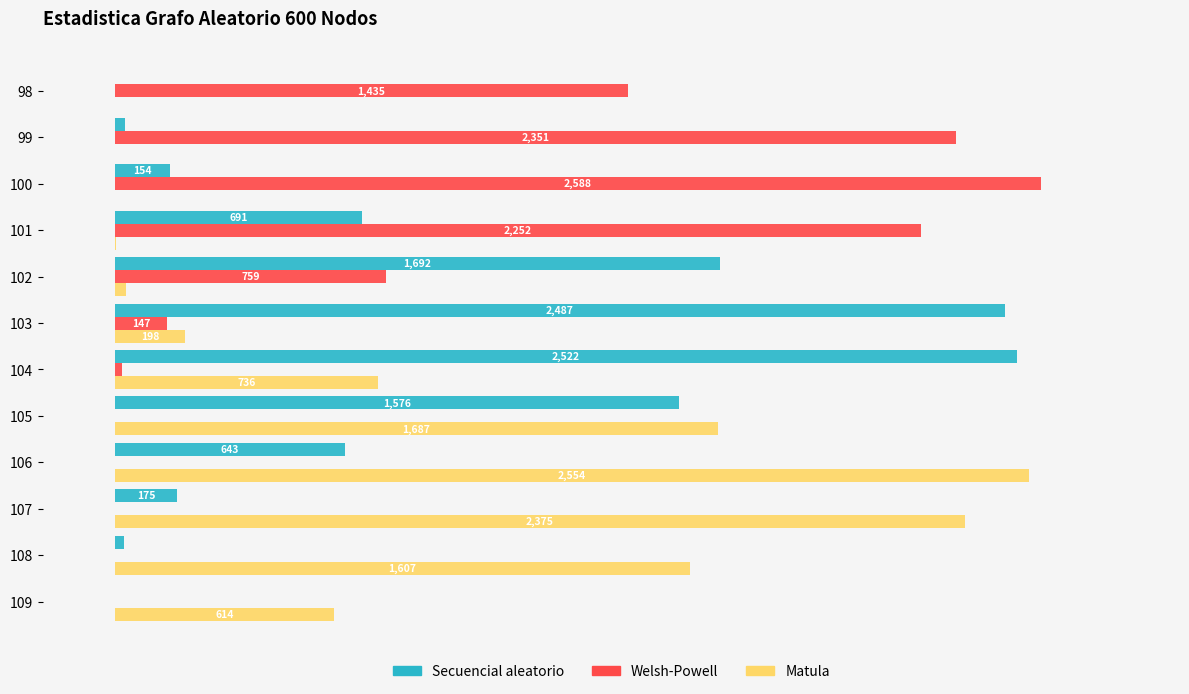

Is the value of Secuencial aleatorio at 106 greater than the value of Welsh-Powell at 105?

Yes